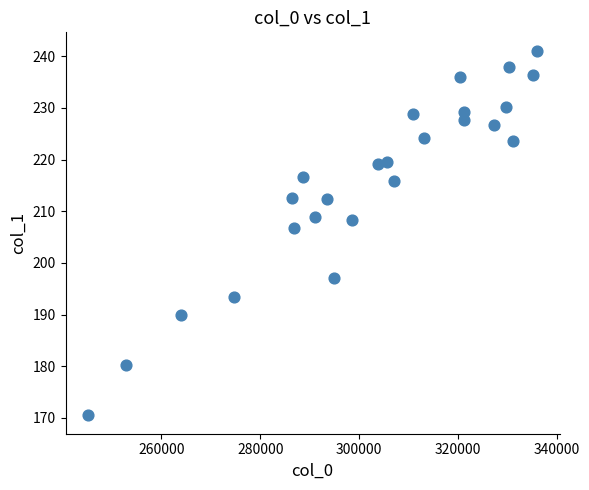

What is the range of X values (max minus min)?

90930.0